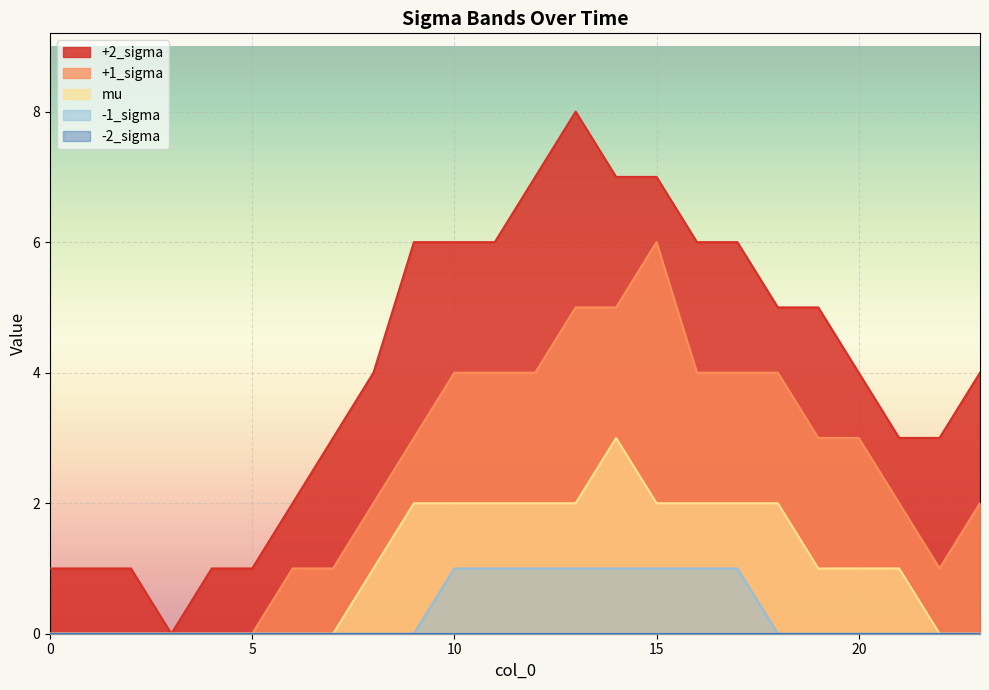

Which series has the widest spread of values?

+2_sigma